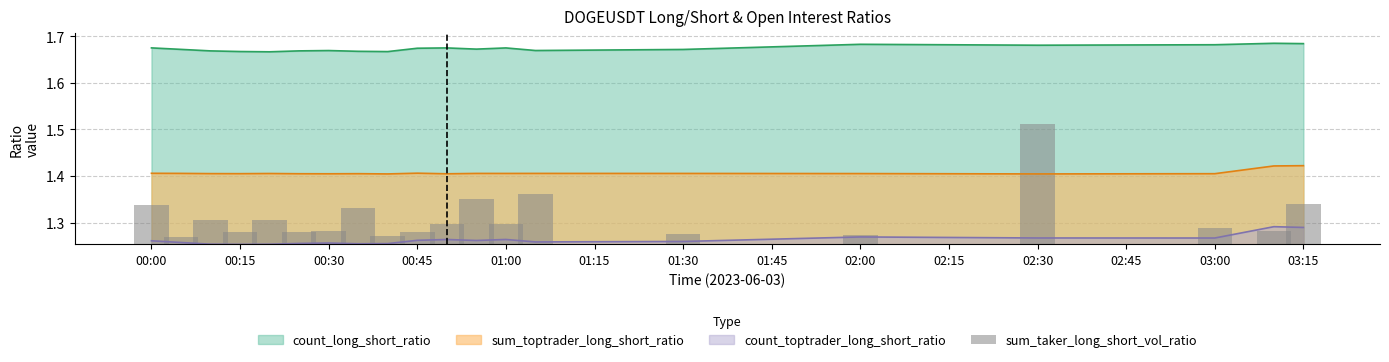

True or false: count_long_short_ratio has a value of 0.8 at 02:00.

False